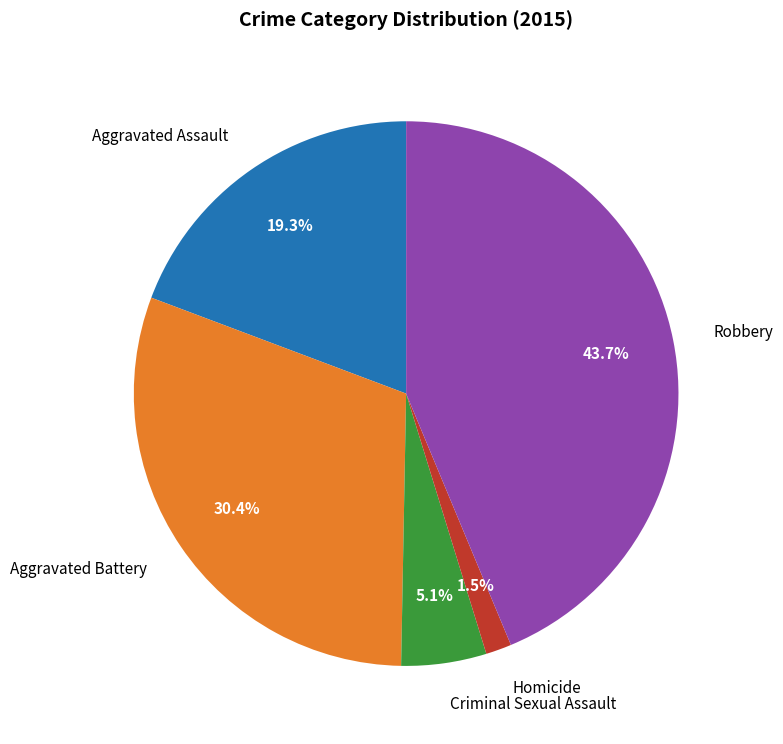

The Robbery slice represents 44% of the pie. True or false?

True